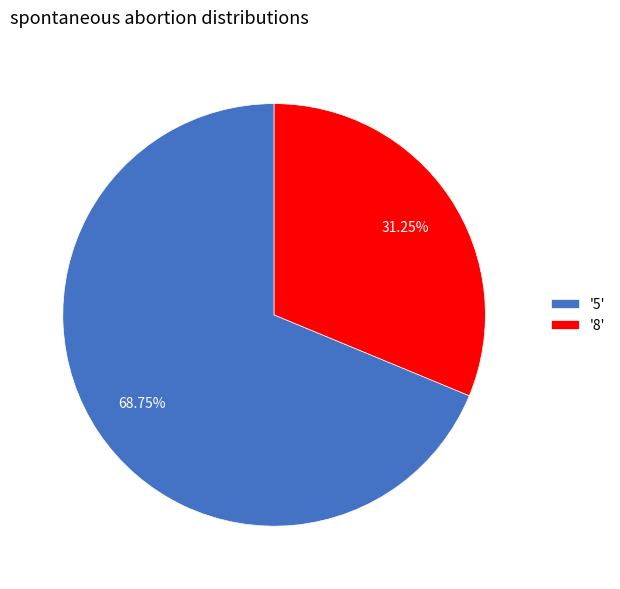

Approximately how many times larger is the value at '5' compared to '8'?

2.2